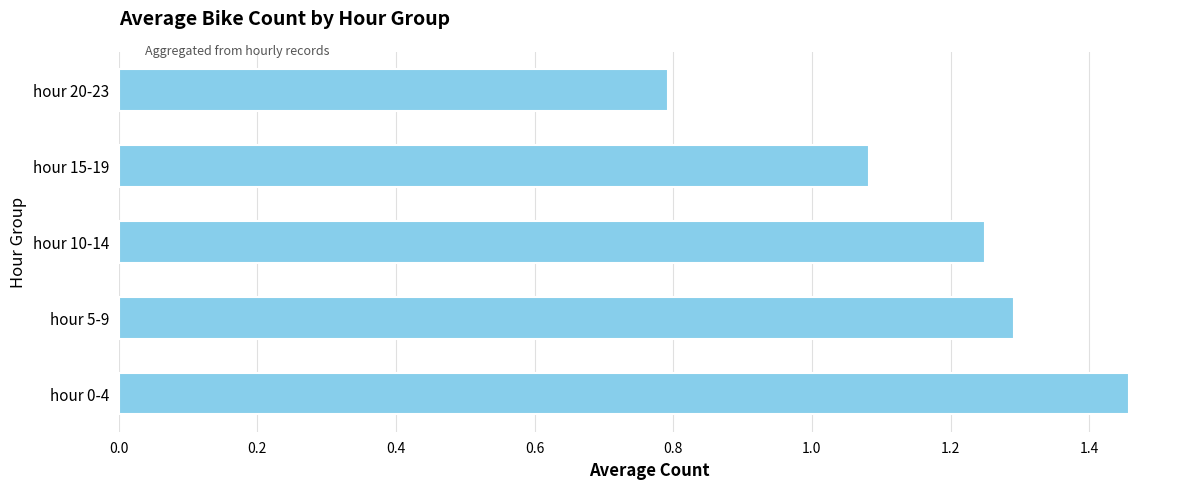

What is the change in value from hour 0-4 to hour 20-23?

-0.7